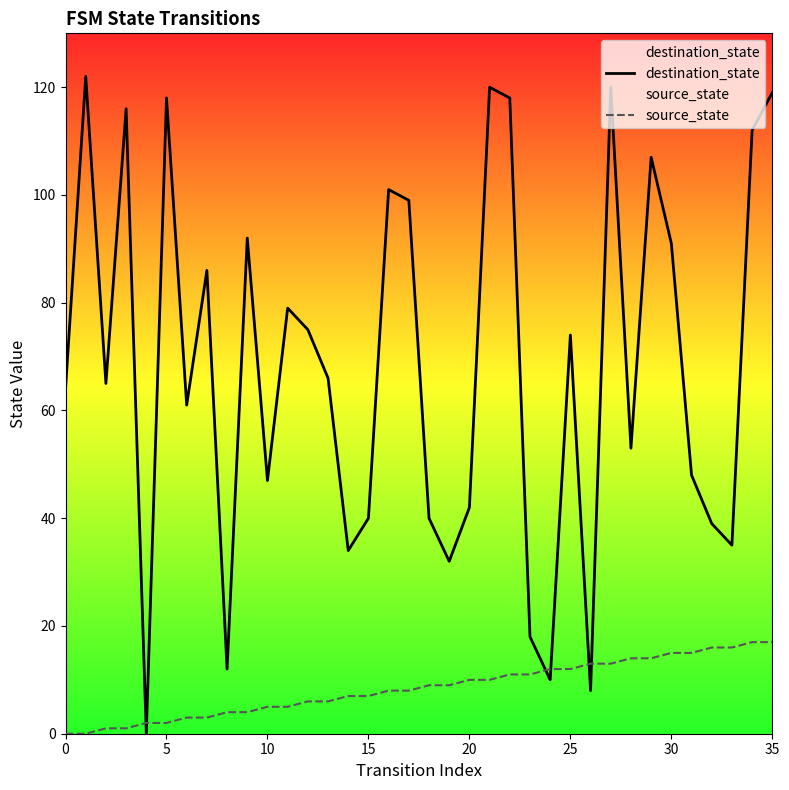

Which series ends up on top after the final intersection of source_state and destination_state?

destination_state